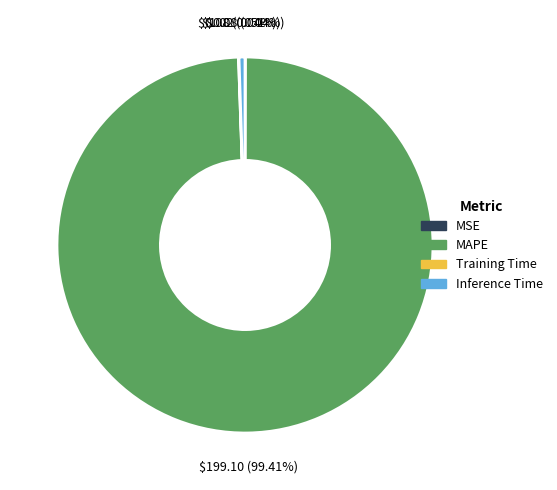

Which category accounts for the majority?

MAPE